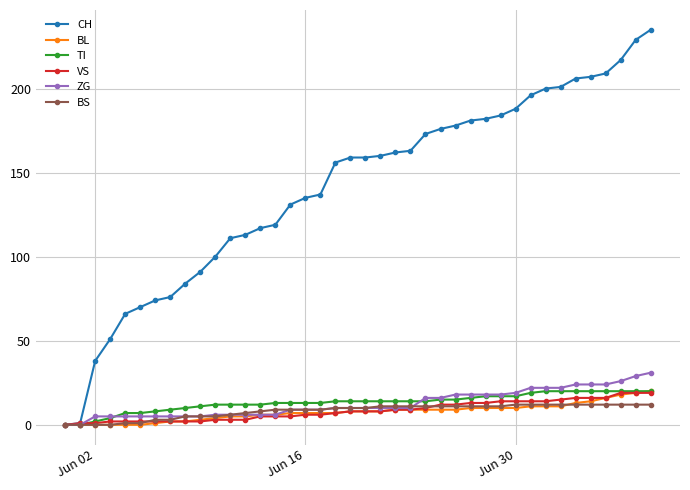

Which series has the largest range (max minus min)?

CH